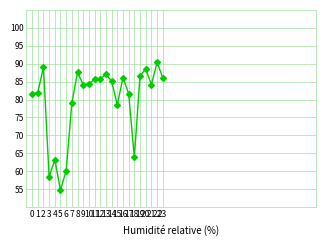

Does the chart have visible grid lines?

Yes